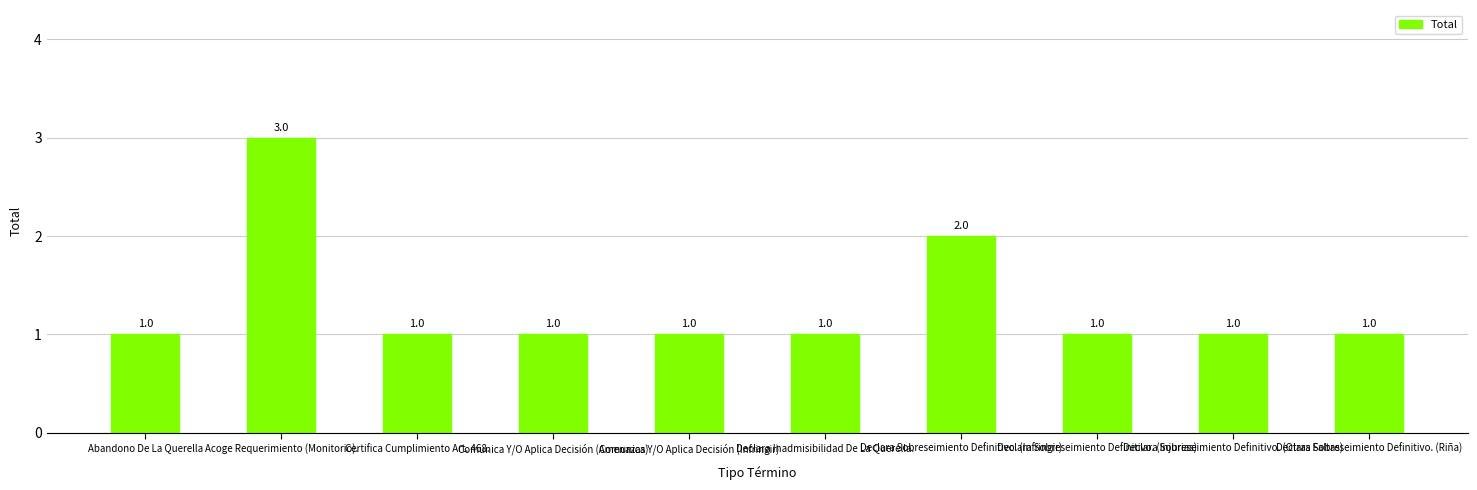

True or false: the data shows 3 at Acoge Requerimiento (Monitorio)..

True